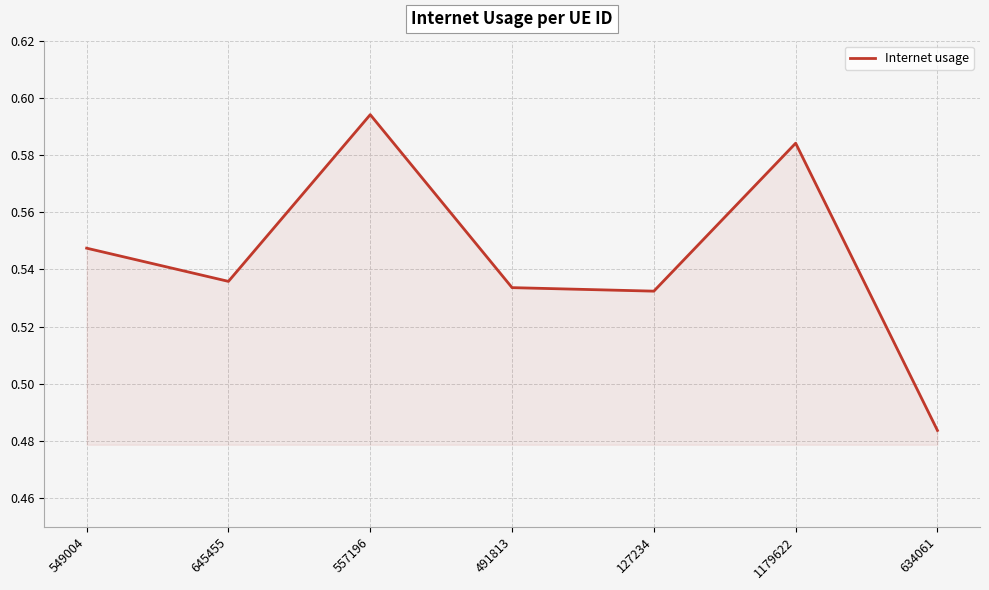

Count the values in the range 0 to 1.

7